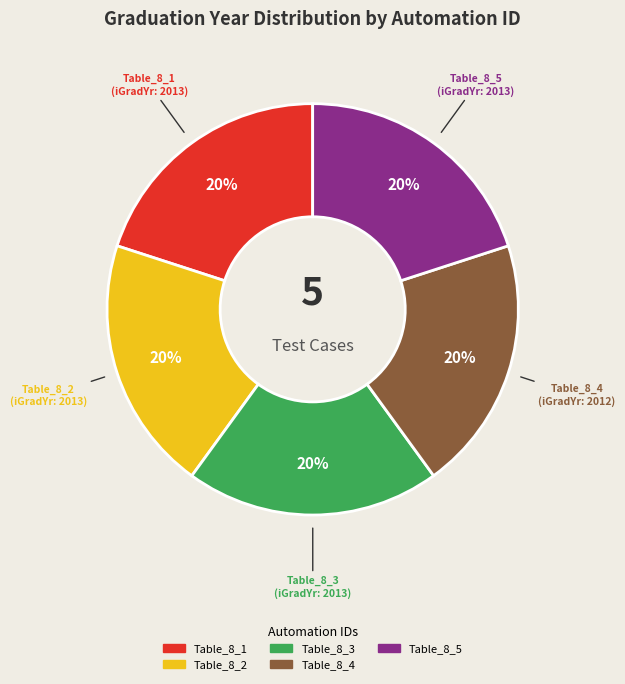

Is there a majority slice in this chart?

No